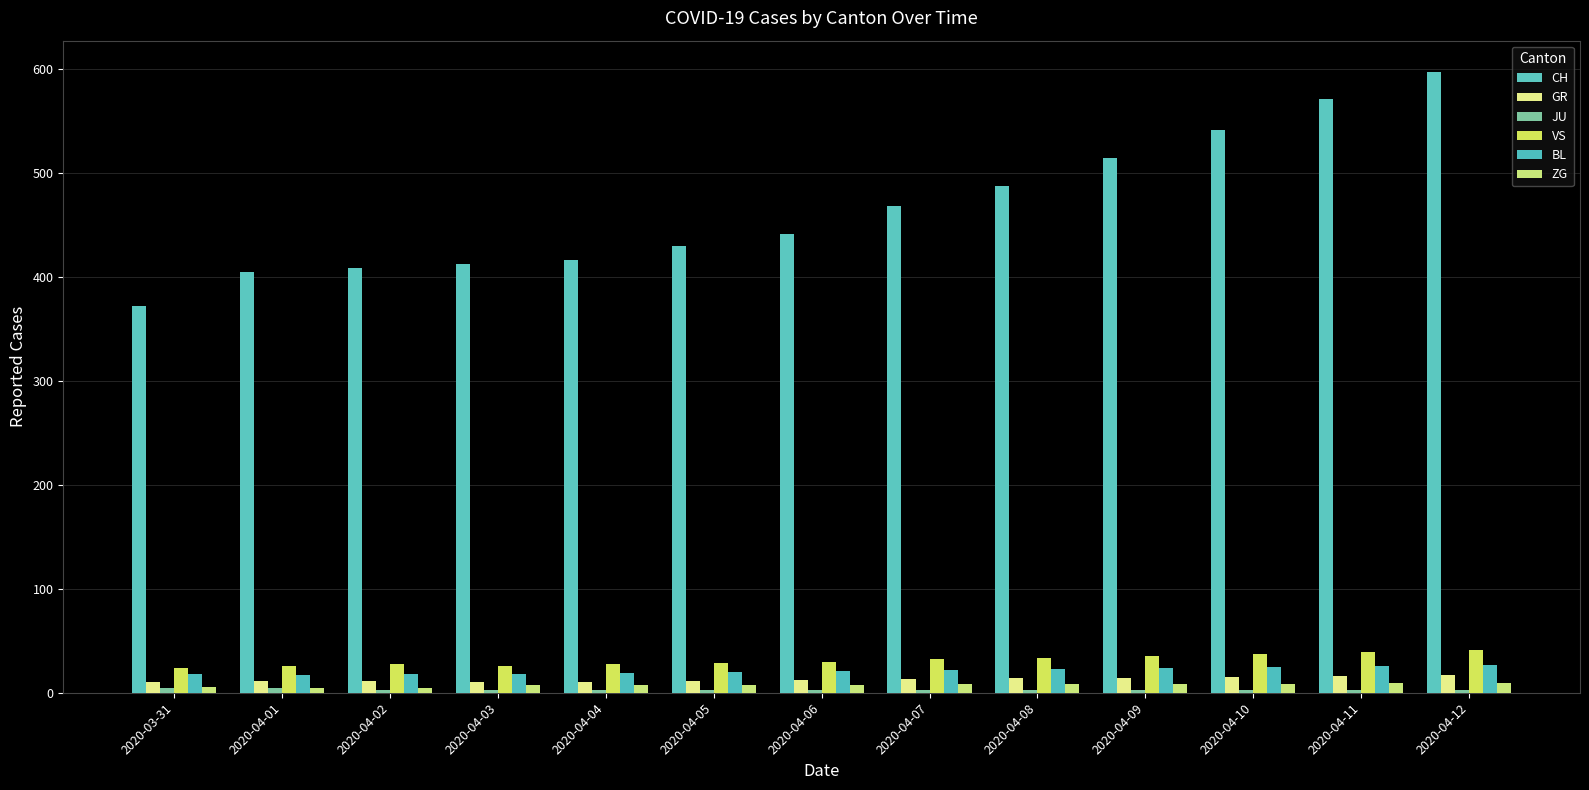

Reading left to right, transcribe all the data shown in this chart.

CH: 2020-03-31=372	2020-04-01=404	2020-04-02=408	2020-04-03=412	2020-04-04=416	2020-04-05=429	2020-04-06=441	2020-04-07=468	2020-04-08=487	2020-04-09=514	2020-04-10=541	2020-04-11=571	2020-04-12=597
GR: 2020-03-31=10	2020-04-01=11	2020-04-02=11	2020-04-03=10	2020-04-04=10	2020-04-05=11	2020-04-06=12	2020-04-07=13	2020-04-08=14	2020-04-09=14	2020-04-10=15	2020-04-11=16	2020-04-12=17
JU: 2020-03-31=5	2020-04-01=5	2020-04-02=3	2020-04-03=3	2020-04-04=3	2020-04-05=3	2020-04-06=3	2020-04-07=3	2020-04-08=3	2020-04-09=3	2020-04-10=3	2020-04-11=3	2020-04-12=3
VS: 2020-03-31=24	2020-04-01=26	2020-04-02=28	2020-04-03=26	2020-04-04=28	2020-04-05=29	2020-04-06=30	2020-04-07=32	2020-04-08=33	2020-04-09=35	2020-04-10=37	2020-04-11=39	2020-04-12=41
BL: 2020-03-31=18	2020-04-01=17	2020-04-02=18	2020-04-03=18	2020-04-04=19	2020-04-05=20	2020-04-06=21	2020-04-07=22	2020-04-08=23	2020-04-09=24	2020-04-10=25	2020-04-11=26	2020-04-12=27
ZG: 2020-03-31=6	2020-04-01=5	2020-04-02=5	2020-04-03=7	2020-04-04=7	2020-04-05=7	2020-04-06=7	2020-04-07=8	2020-04-08=8	2020-04-09=8	2020-04-10=8	2020-04-11=9	2020-04-12=9